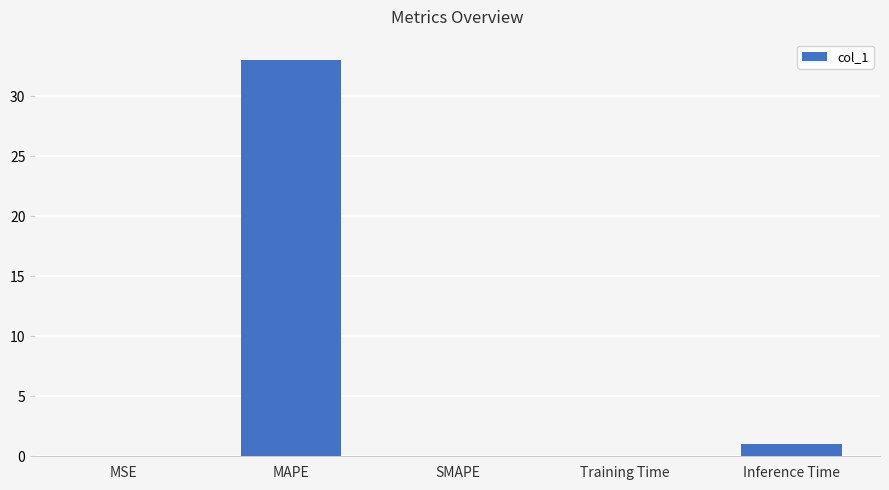

Which category has the highest value across all series?

MAPE